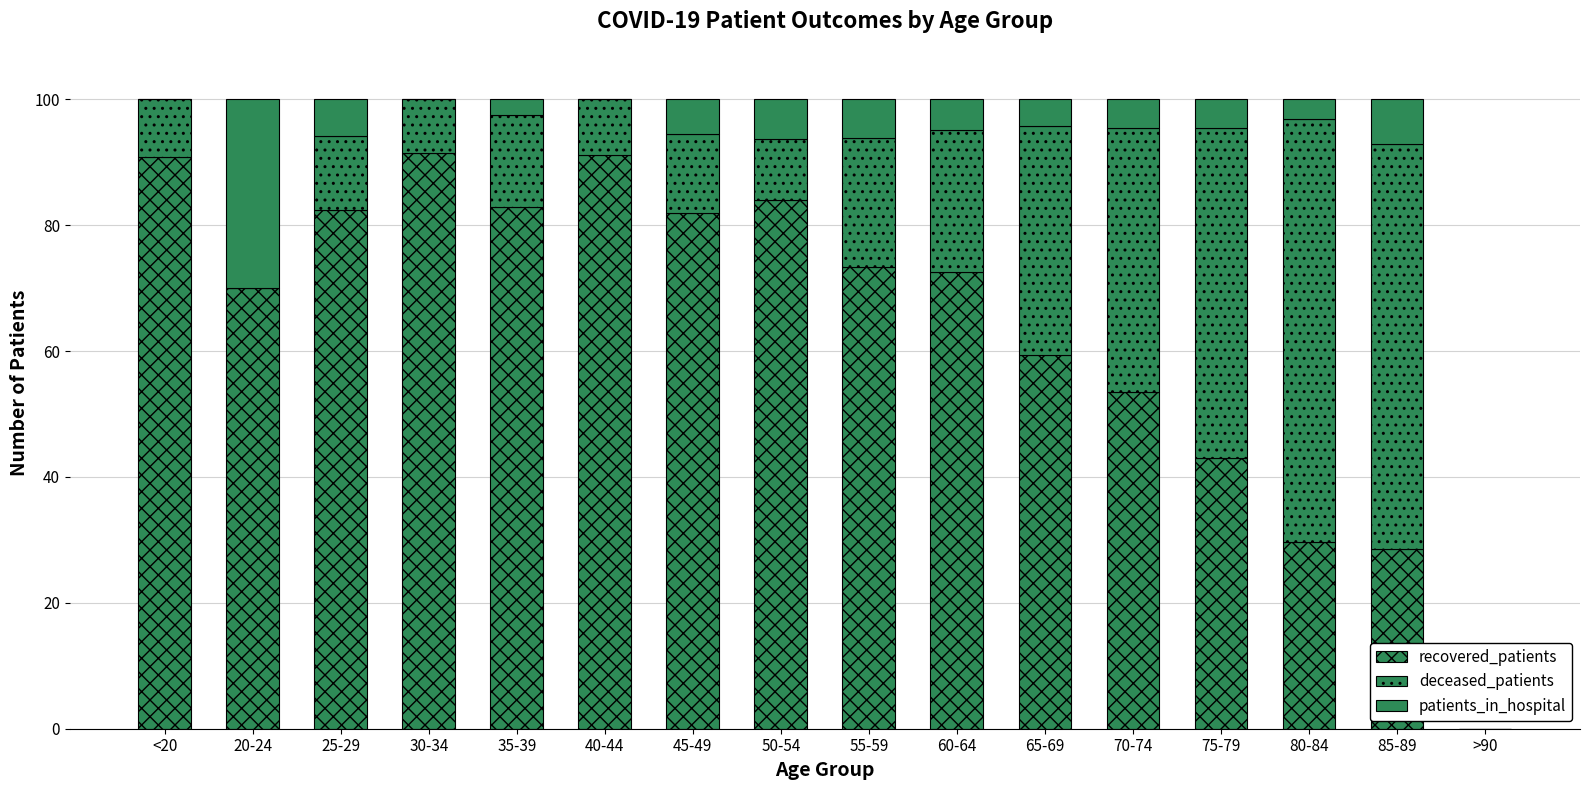

What is the sum of all deceased_patients values?

380.3